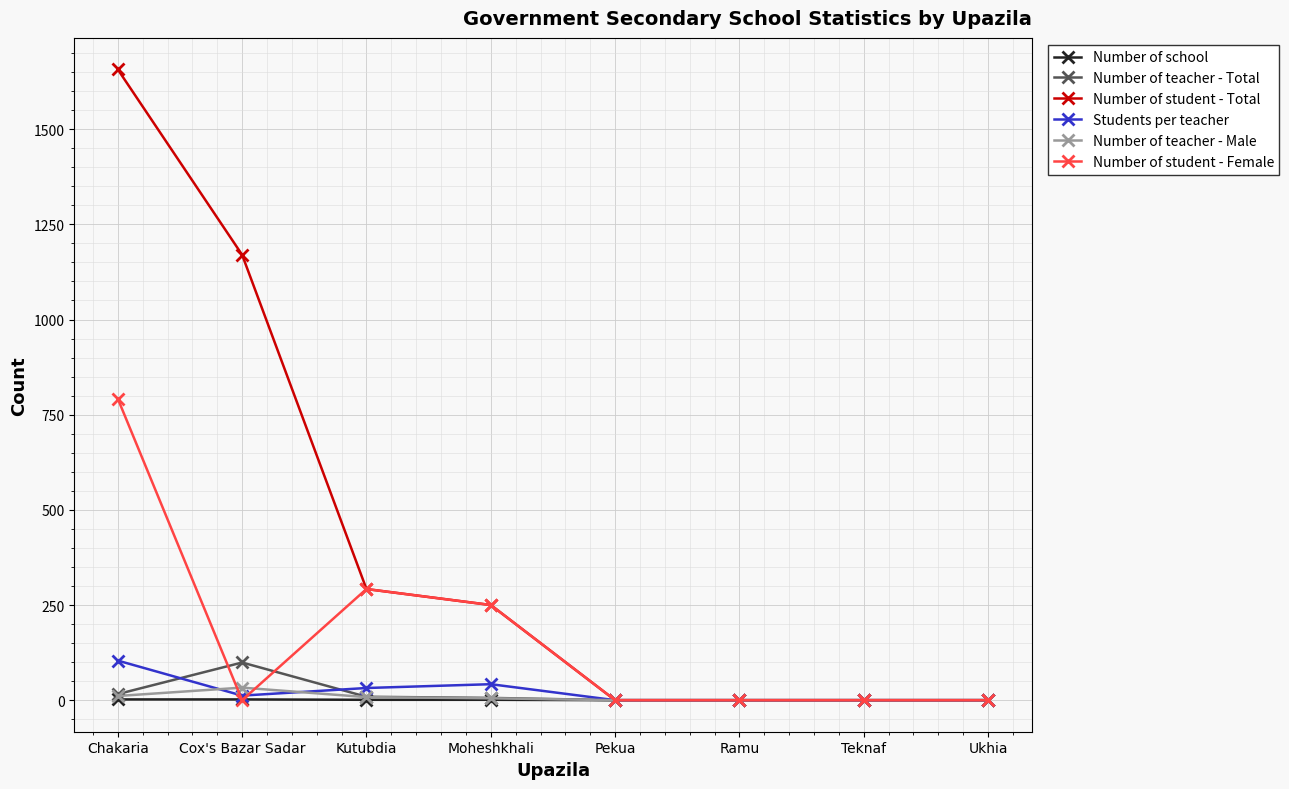

What is the average value of the Number of student - Total series?

421